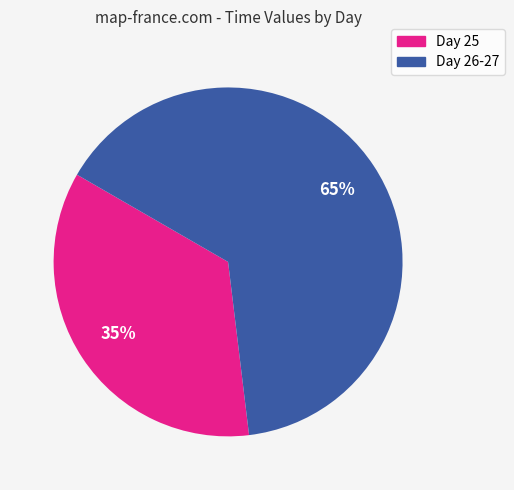

To the nearest percent, what is the average slice percentage?

50%